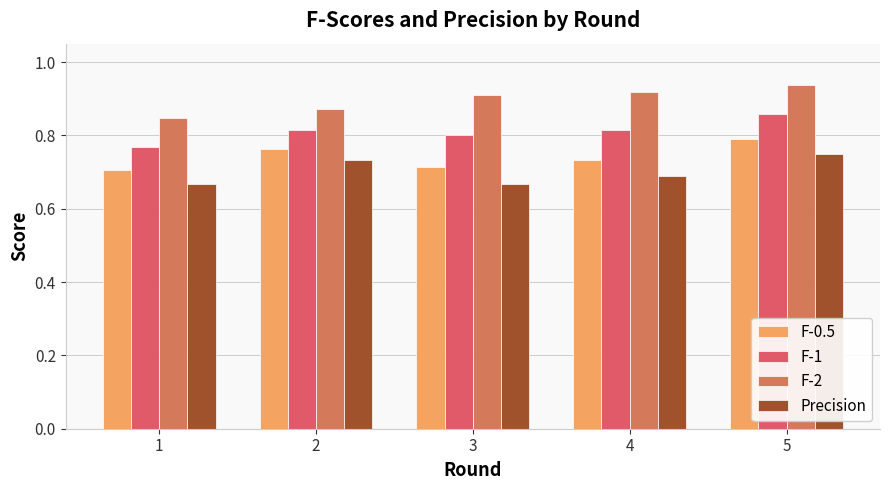

Which category has the highest value in the Precision series?

5